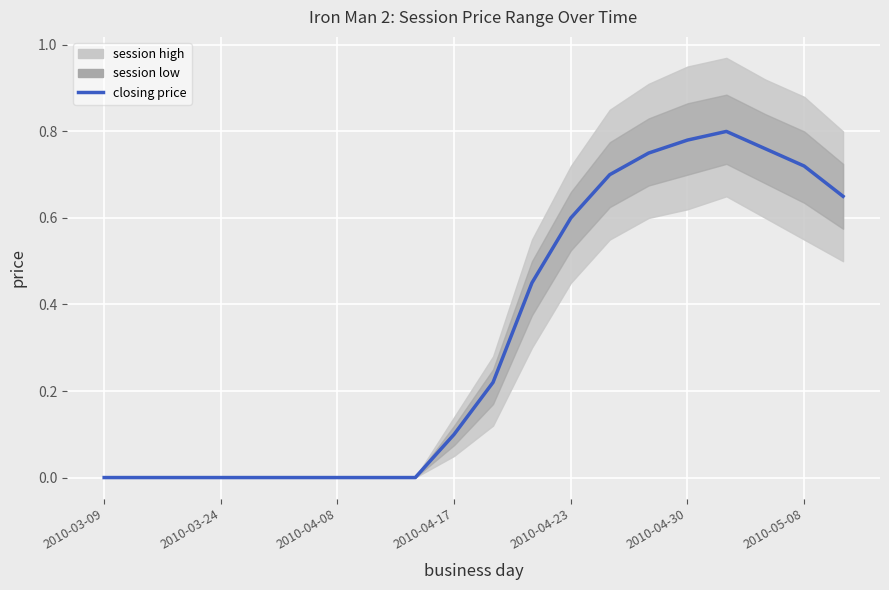

What is the difference between the values at 2010-04-17 and 2010-04-23?

0.5